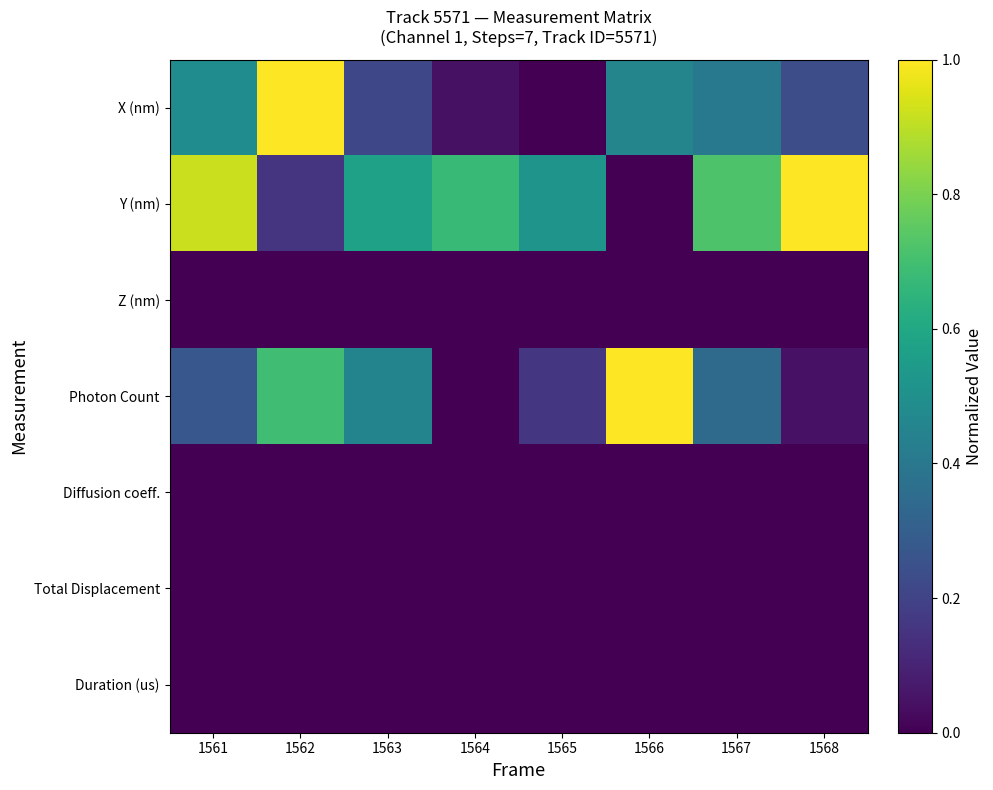

Reading right to left, list all the values displayed in this chart.

X (nm): 1568=0.2	1567=0.4	1566=0.5	1565=0.0	1564=0.0	1563=0.2	1562=1.0	1561=0.5
Y (nm): 1568=1.0	1567=0.7	1566=0.0	1565=0.5	1564=0.7	1563=0.6	1562=0.1	1561=0.9
Z (nm): 1568=0.0	1567=0.0	1566=0.0	1565=0.0	1564=0.0	1563=0.0	1562=0.0	1561=0.0
Photon Count: 1568=0.1	1567=0.3	1566=1.0	1565=0.2	1564=0.0	1563=0.5	1562=0.7	1561=0.3
Diffusion coeff.: 1568=0.0	1567=0.0	1566=0.0	1565=0.0	1564=0.0	1563=0.0	1562=0.0	1561=0.0
Total Displacement: 1568=0.0	1567=0.0	1566=0.0	1565=0.0	1564=0.0	1563=0.0	1562=0.0	1561=0.0
Duration (us): 1568=0.0	1567=0.0	1566=0.0	1565=0.0	1564=0.0	1563=0.0	1562=0.0	1561=0.0